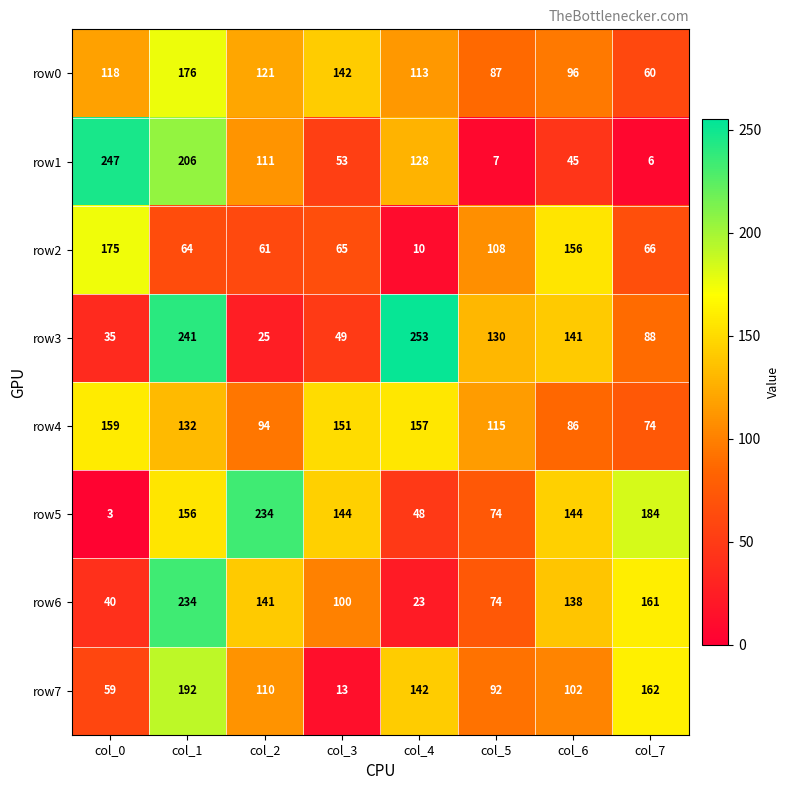

What is the sum of all row2 values?

705